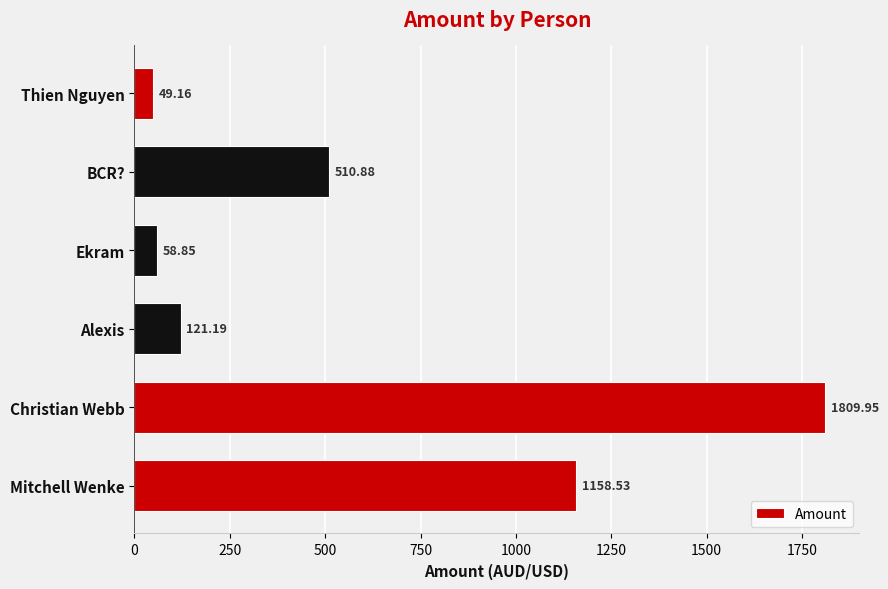

What is the sum of all values?

3708.6